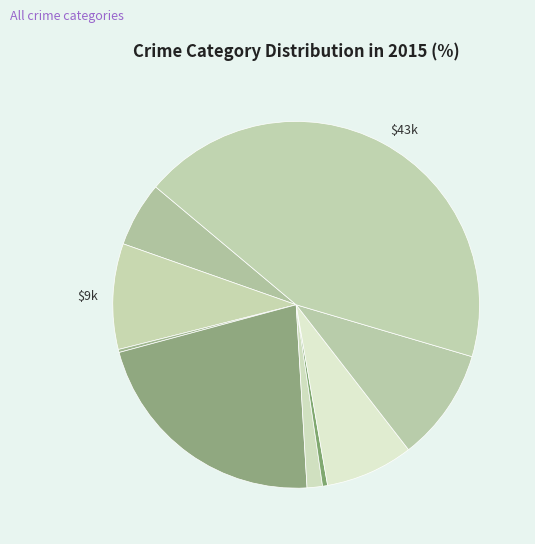

How many slices are in this pie chart?

9